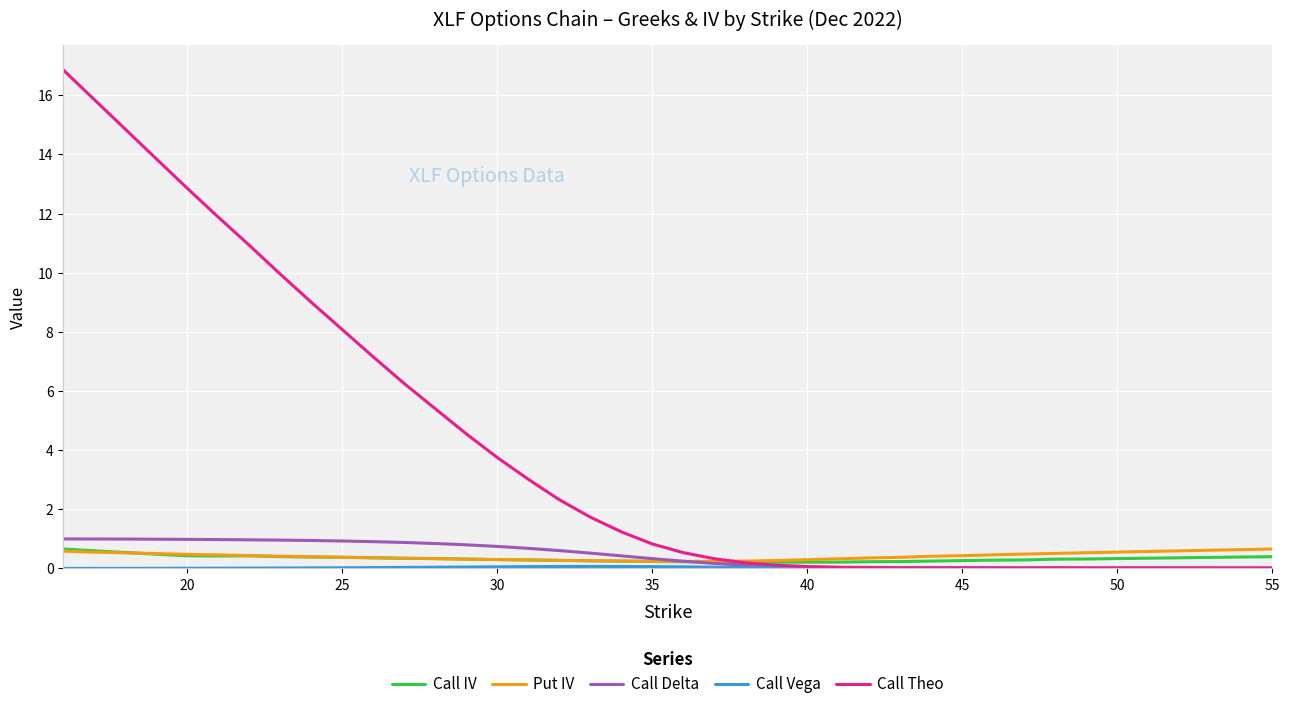

Which series has the largest total across all categories?

Call Theo